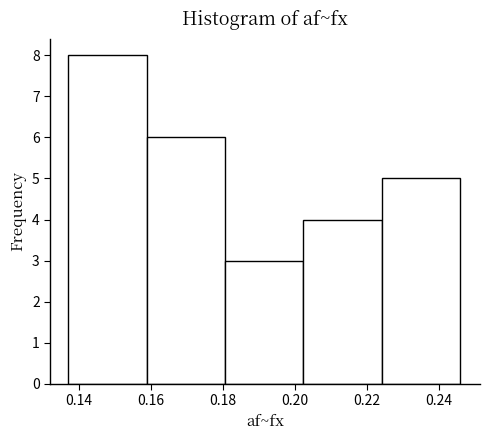

What is the height of the bar covering 0.224 to 0.246 on the x-axis? Neither the bar edges nor the heights are printed on the chart, so give them approximately, as read against the axes.

5